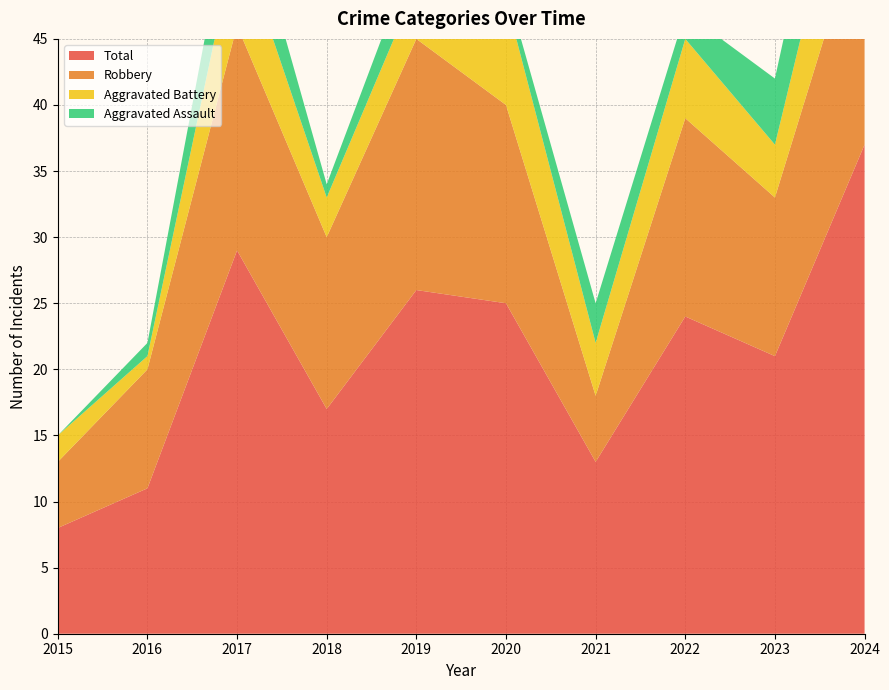

Reading left to right, what are all the values shown in this chart?

Aggravated Assault: 2015=0	2016=1	2017=5	2018=1	2019=3	2020=1	2021=3	2022=2	2023=5	2024=8
Aggravated Battery: 2015=2	2016=1	2017=7	2018=3	2019=4	2020=8	2021=4	2022=6	2023=4	2024=10
Robbery: 2015=5	2016=9	2017=17	2018=13	2019=19	2020=15	2021=5	2022=15	2023=12	2024=18
Total: 2015=8	2016=11	2017=29	2018=17	2019=26	2020=25	2021=13	2022=24	2023=21	2024=37